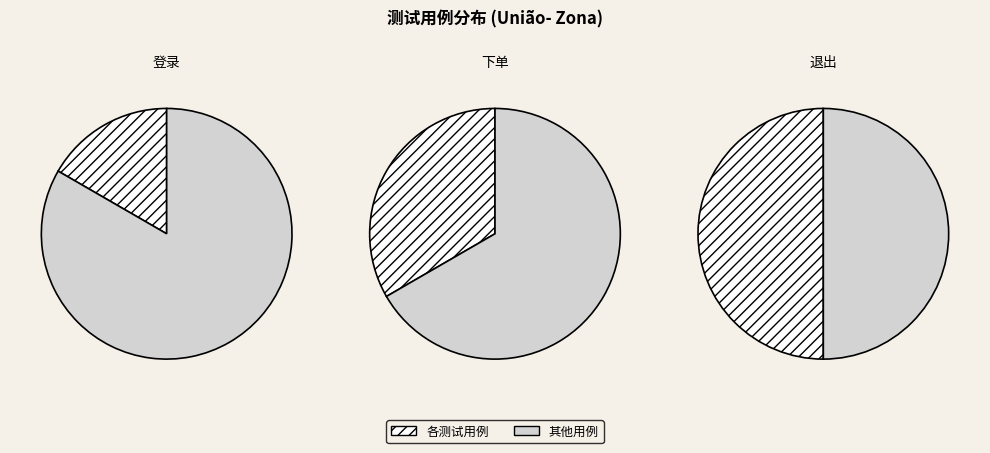

To the nearest percent, what portion does 退出 represent?

50%